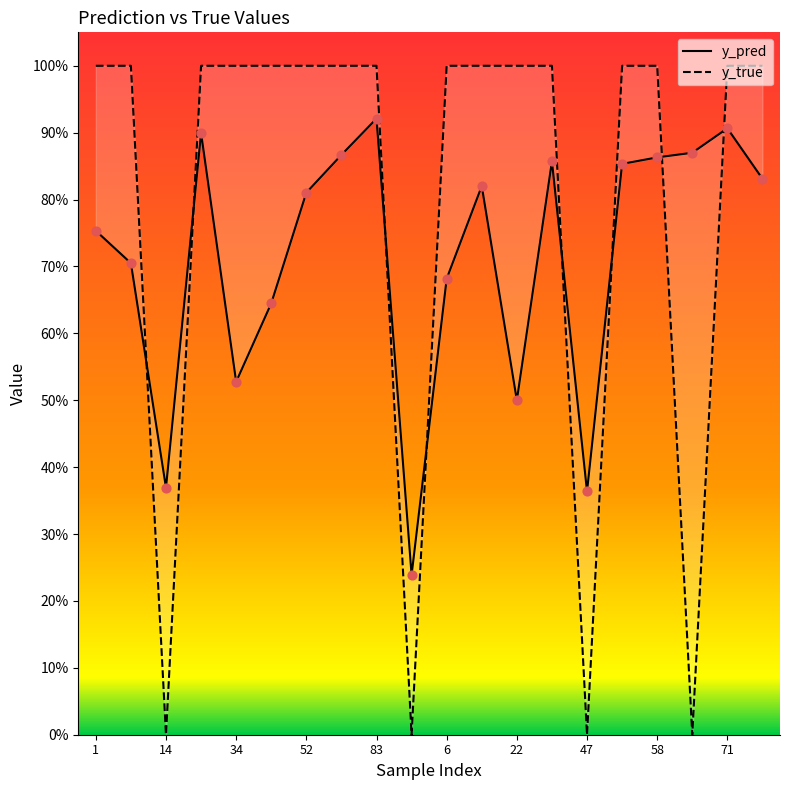

Which series has the largest Y range (max minus min)?

y_true